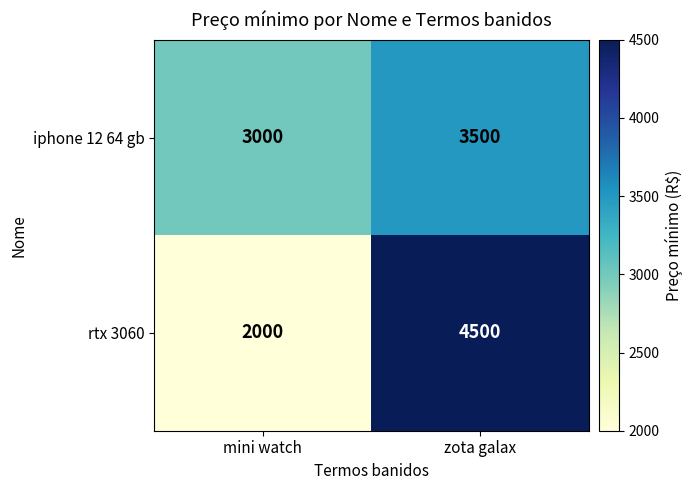

Which label corresponds to the largest value in the chart?

zota galax